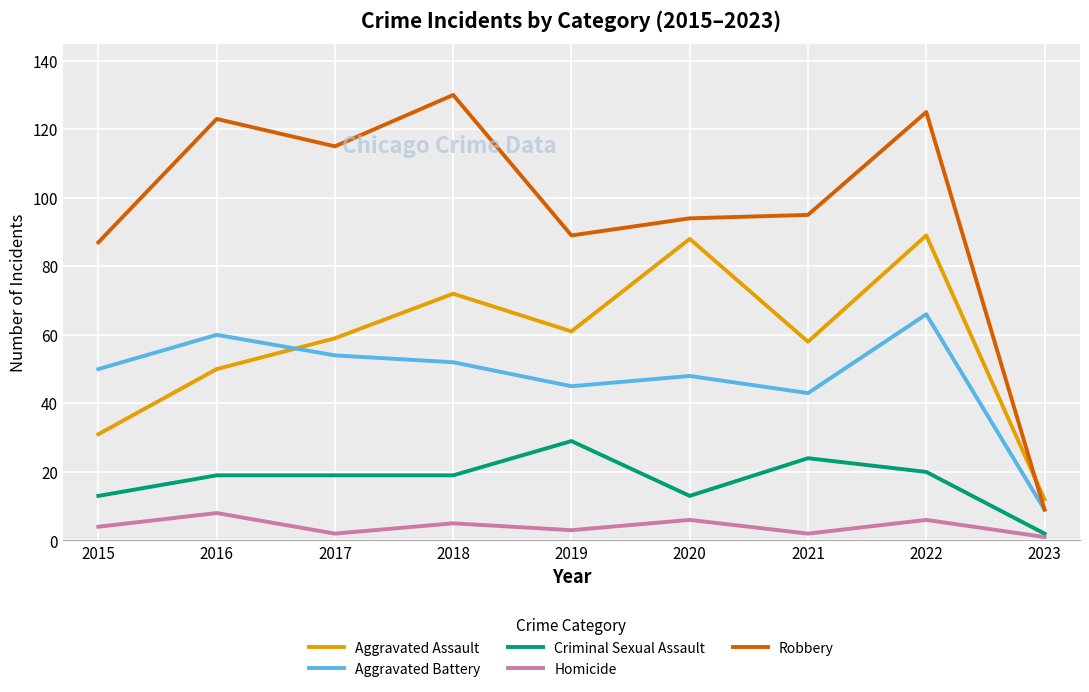

Is it true that Aggravated Assault equals 132 at 2022?

False